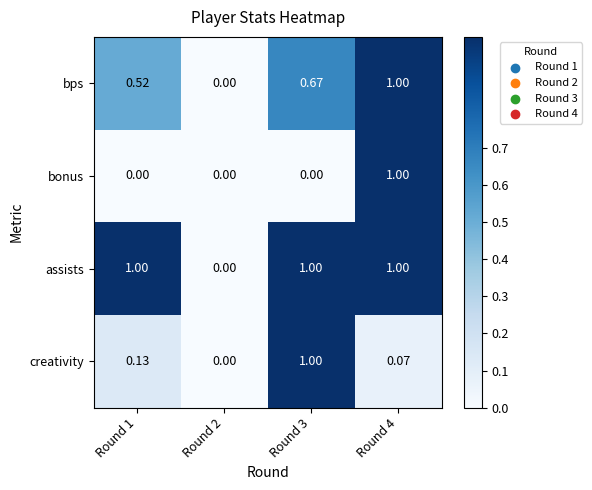

How many values in the bps series exceed 0?

3